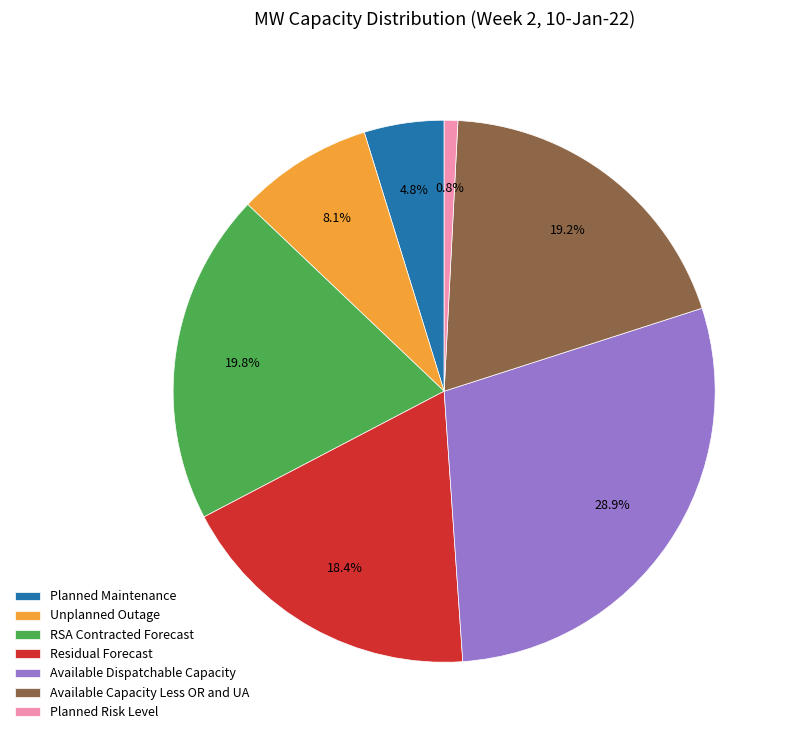

Does Residual Forecast represent more than half of the total?

No